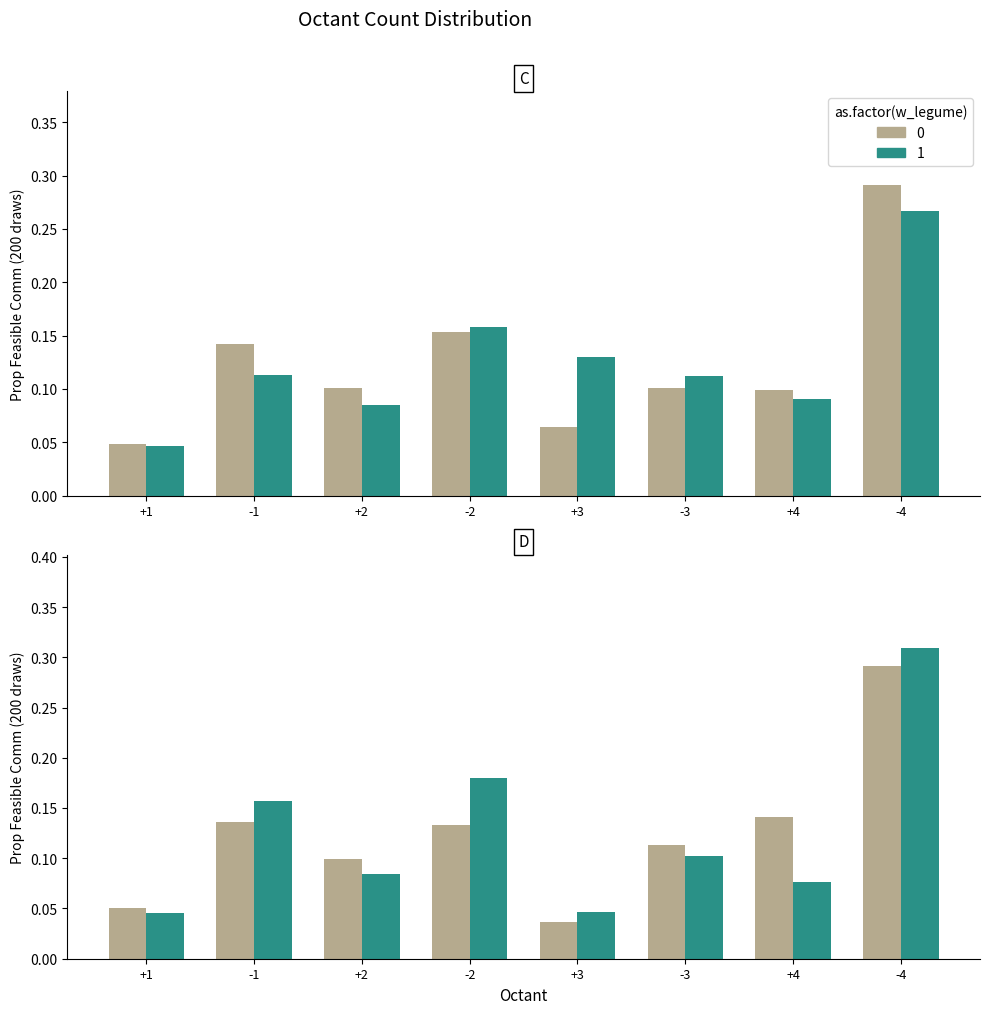

Does the chart contain any negative values?

No